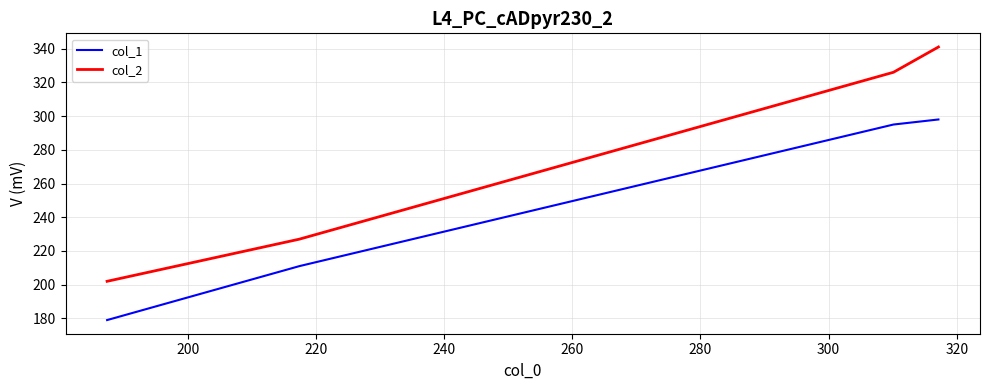

True or false: col_1 has more than 0 points higher than both neighbors.

False